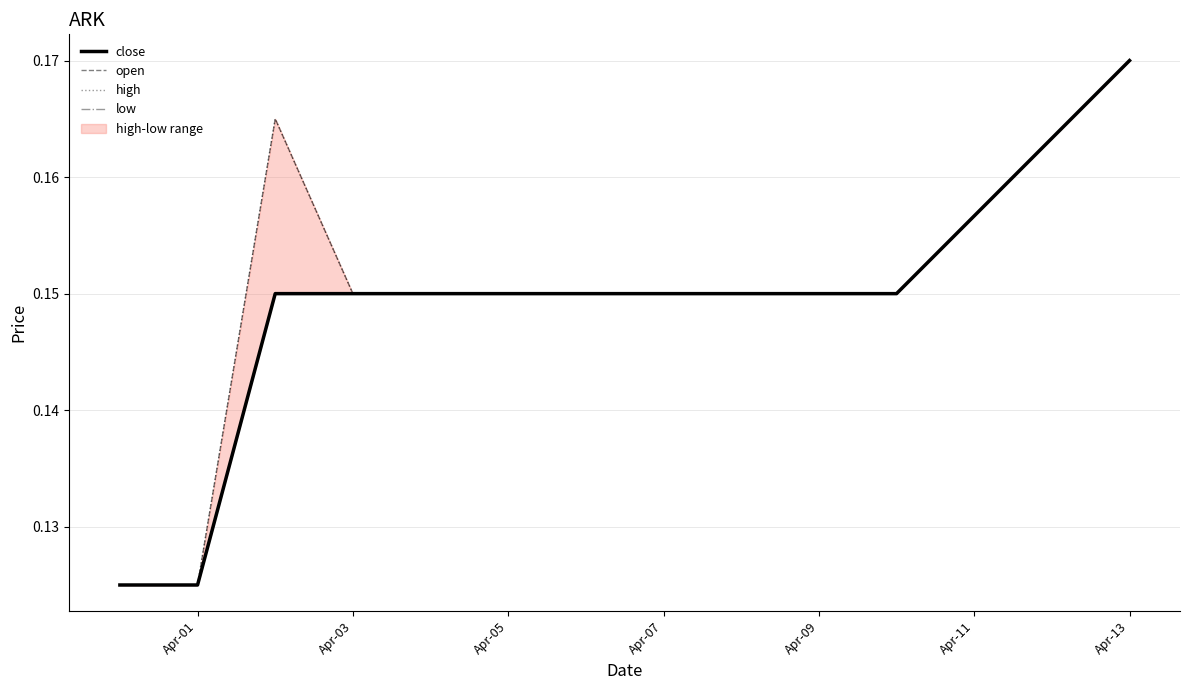

How many open values are between 0 and 1?

10